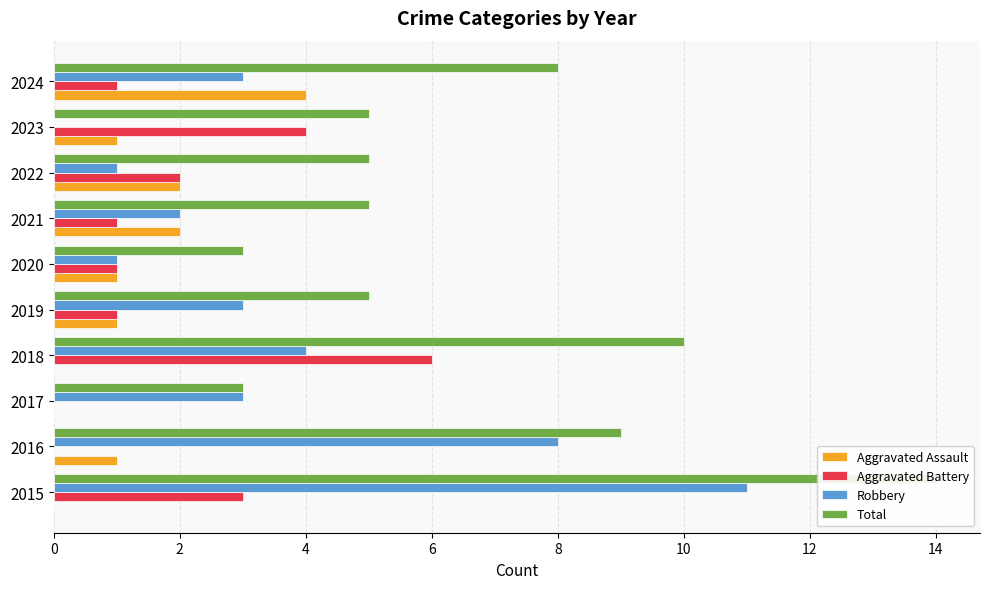

What is the sum of all Total values?

67